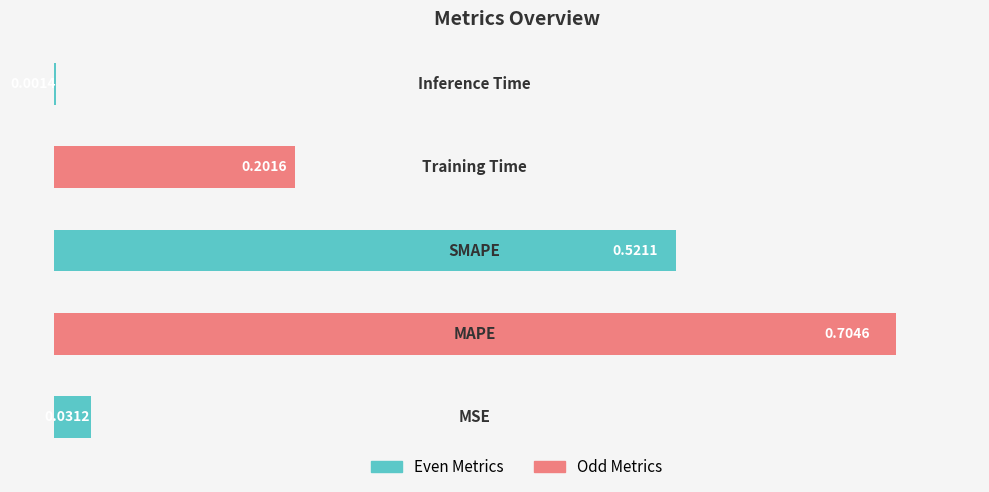

Are the bars horizontal?

Yes